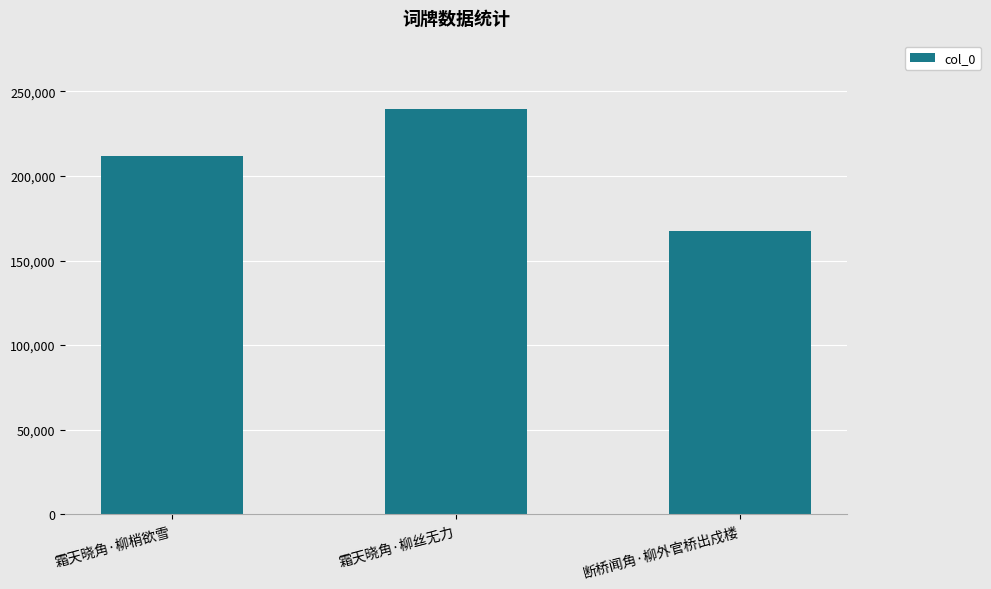

Which category has the highest value across all series?

霜天晓角·柳丝无力